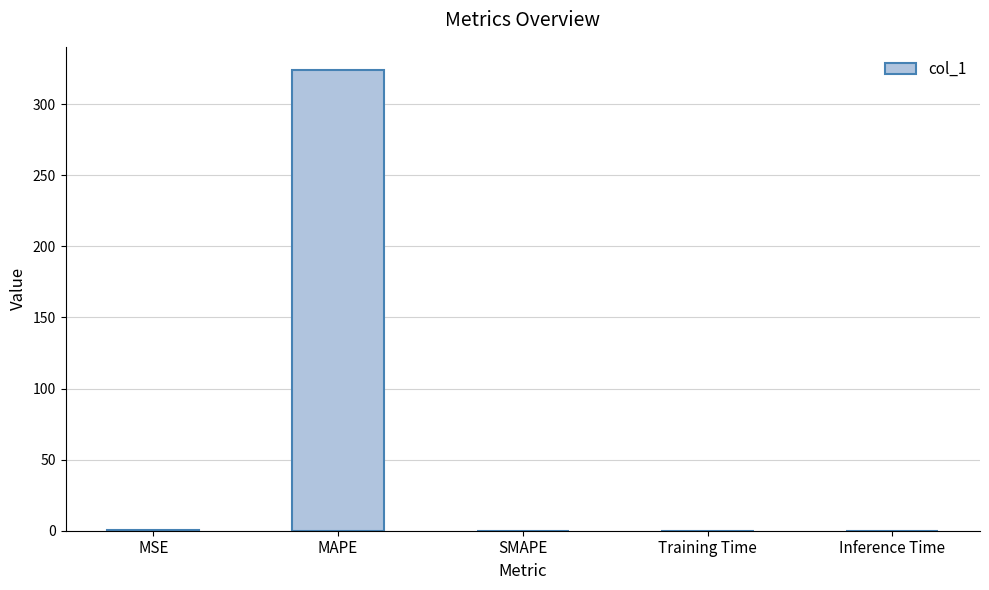

What is the greatest value displayed?

324.1